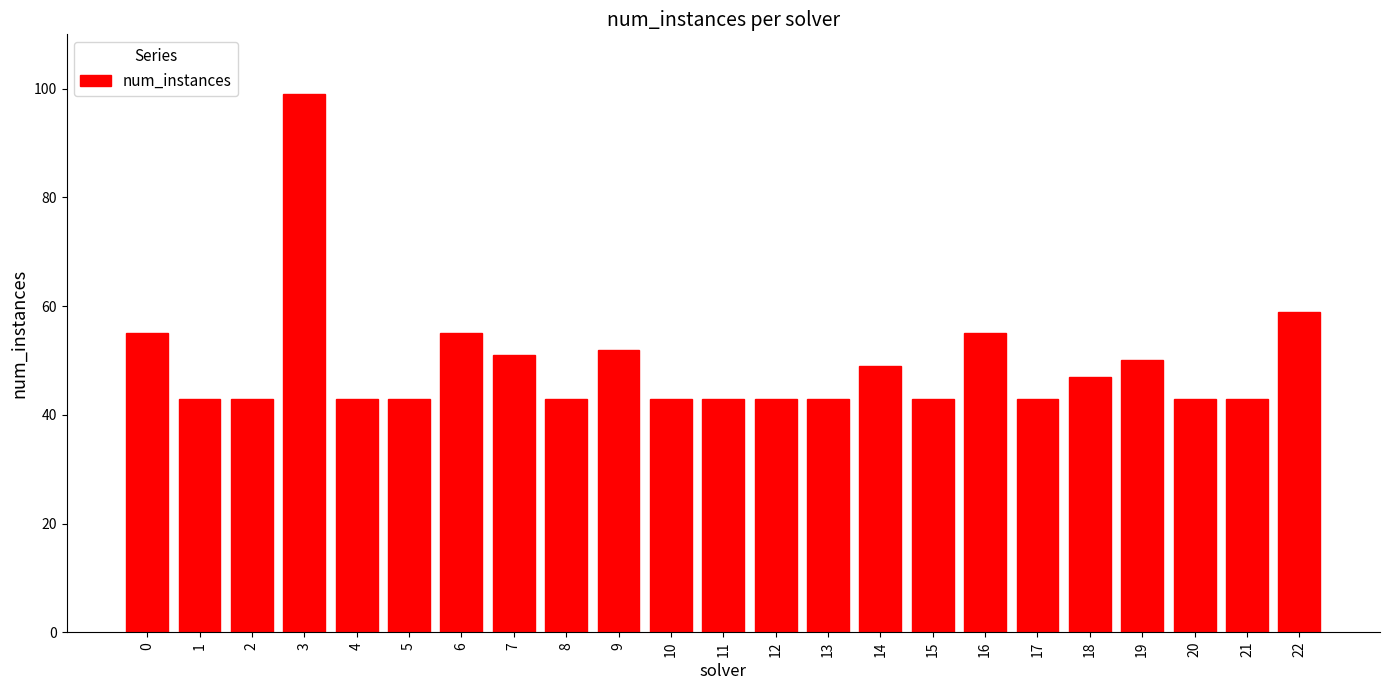

Reading left to right, transcribe all the data shown in this chart.

0=55	1=43	2=43	3=99	4=43	5=43	6=55	7=51	8=43	9=52	10=43	11=43	12=43	13=43	14=49	15=43	16=55	17=43	18=47	19=50	20=43	21=43	22=59